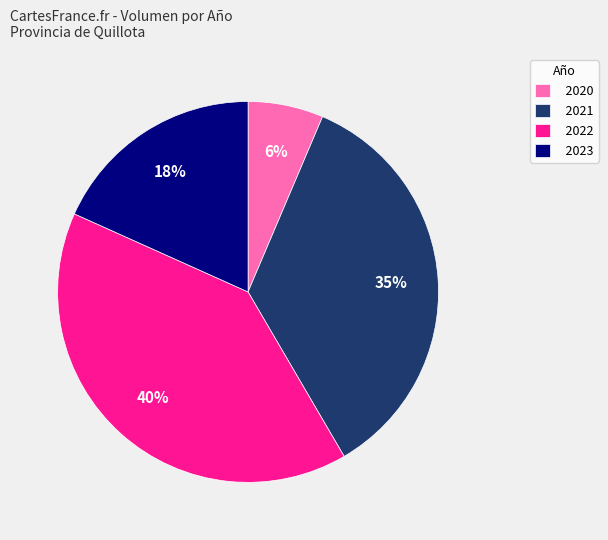

To the nearest percent, what percentage of the pie is 2023?

18%